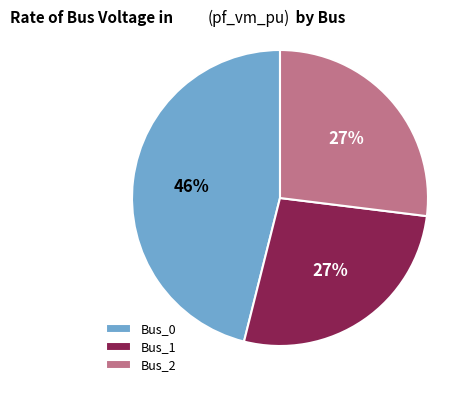

How many segments does this pie chart have?

3